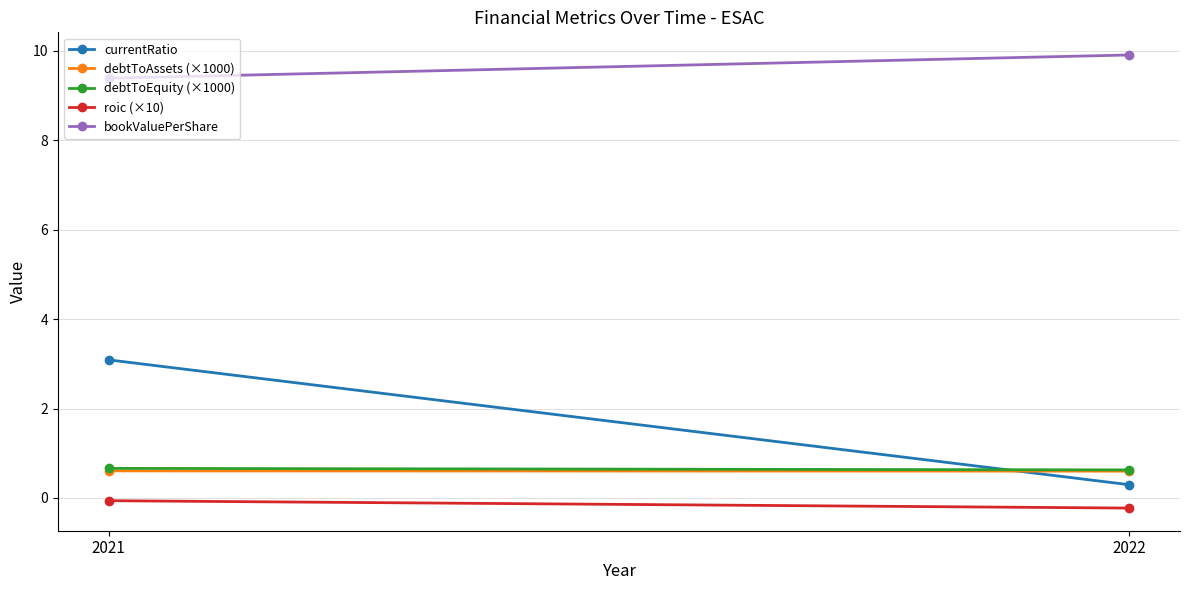

Is the value of roic (×10) at 2022 greater than the value of debtToEquity (×1000) at 2021?

No